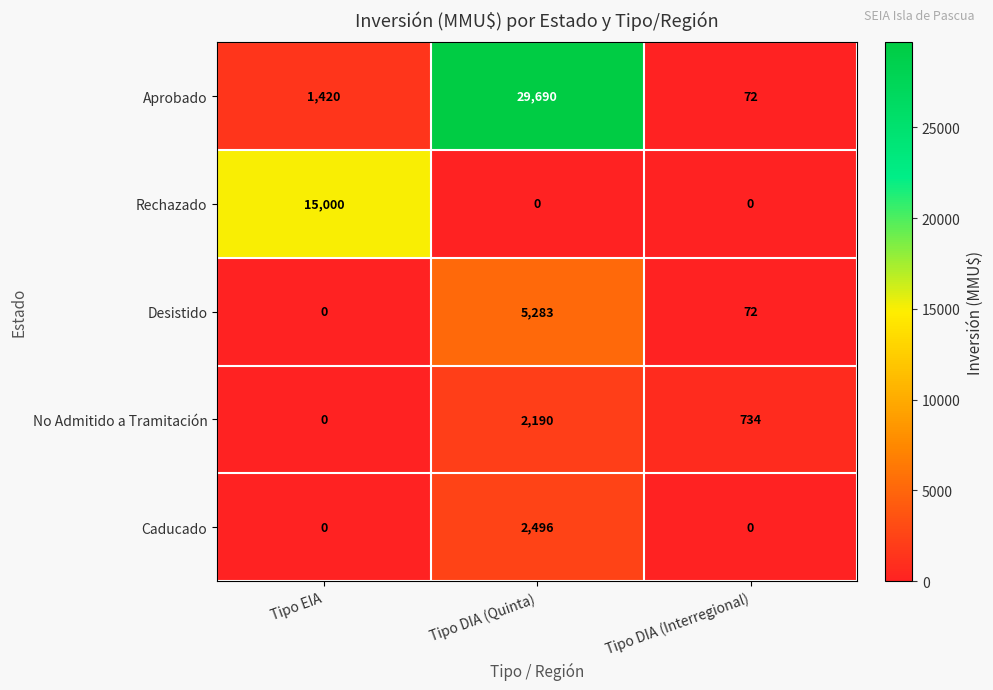

At which category does the chart reach its peak across all series?

Tipo DIA (Quinta)